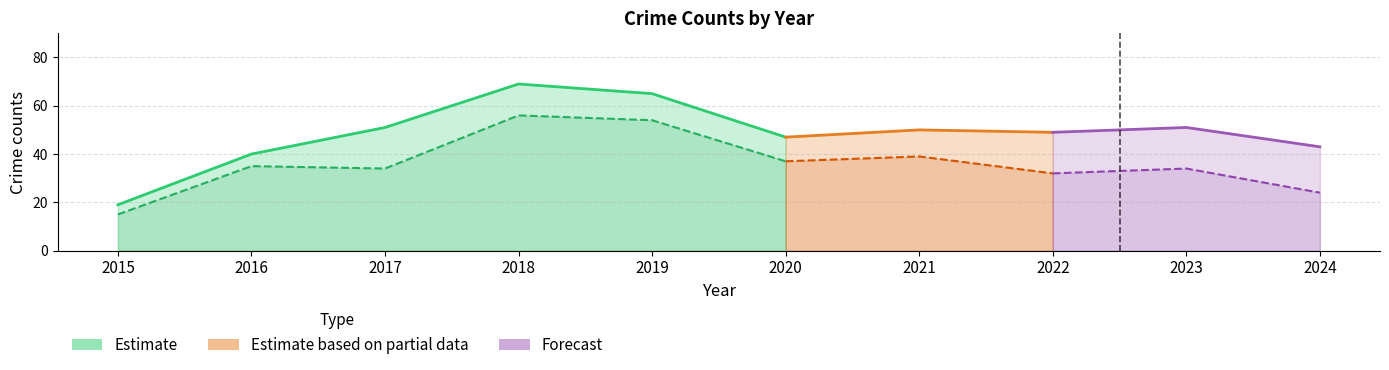

The chart shows a value of 69 at 2018. True or false?

True